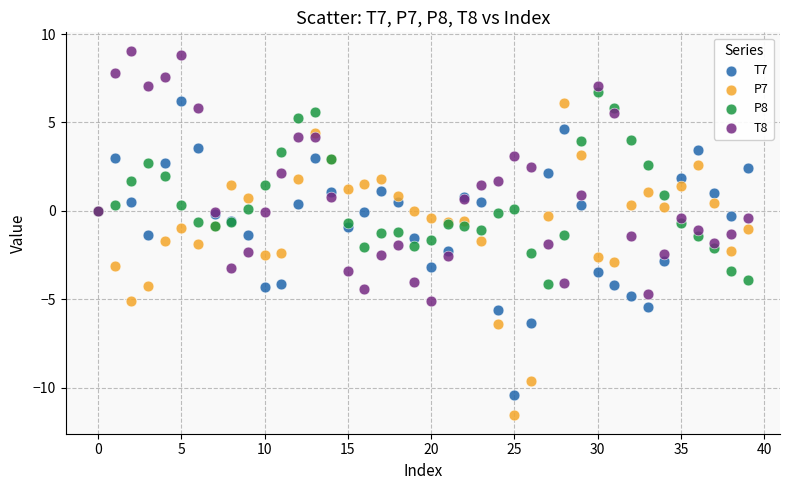

What are all the series names shown in the legend?

T7, P7, P8, T8